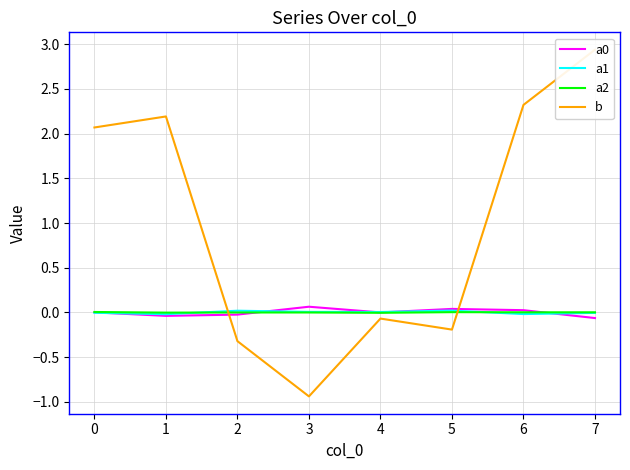

What are all the series names shown in the legend?

a0, a1, a2, b